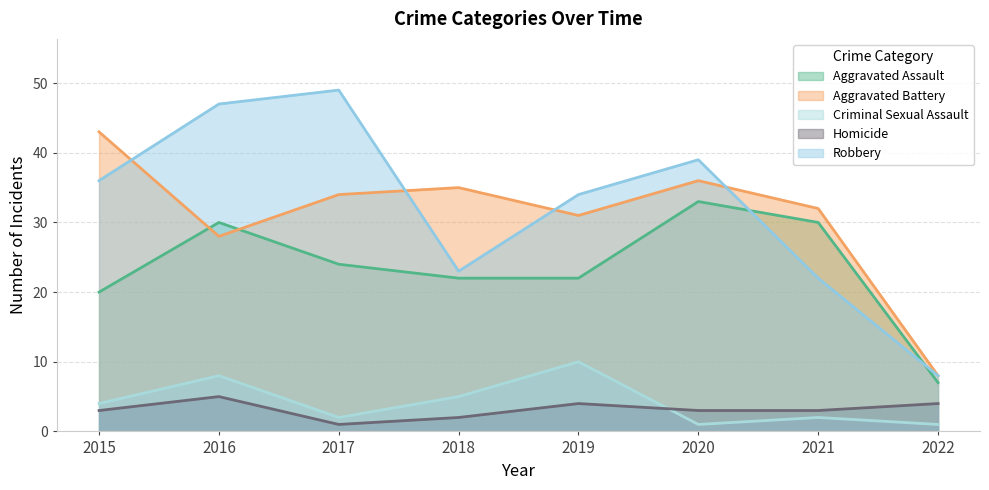

What is the total value across all series at 2022?

28